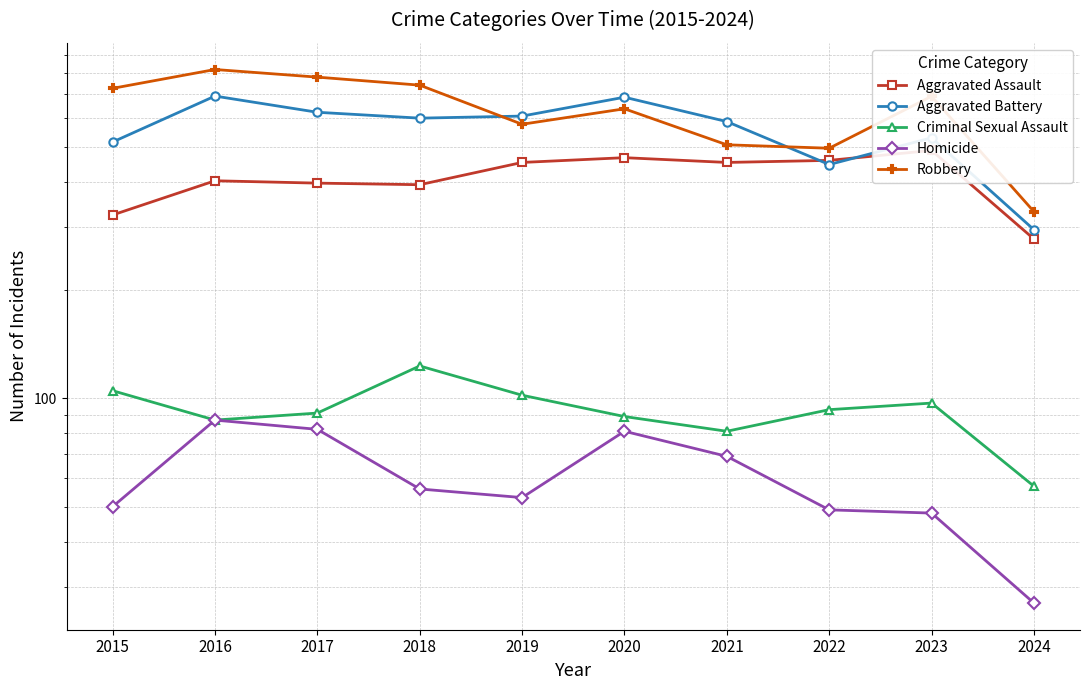

Read the Homicide value at 2021, to the nearest 5.

70